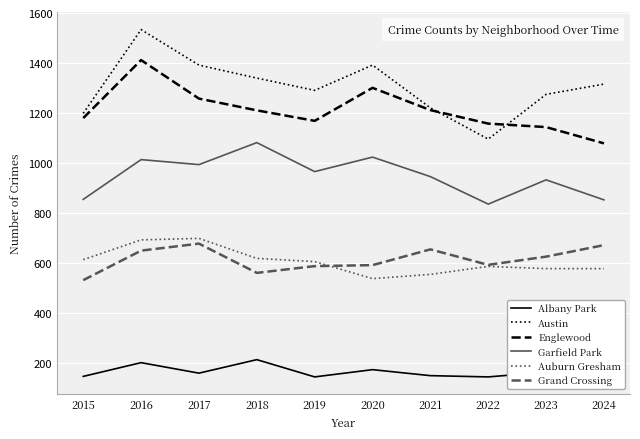

What is the difference between the highest and lowest values at 2016?

1332